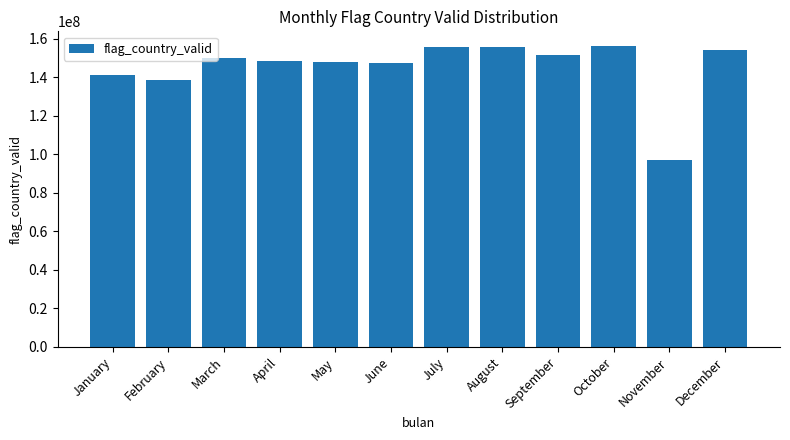

How many values are below 149788640?

6